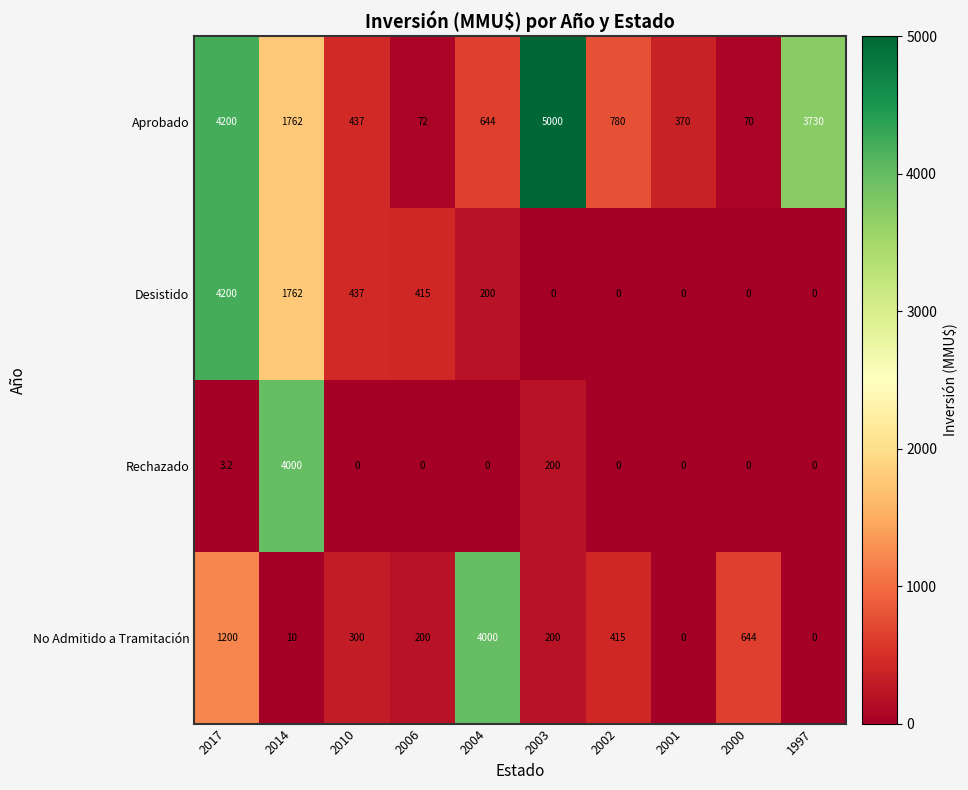

True or false: Desistido has a value of 101.3 at 2004.

False